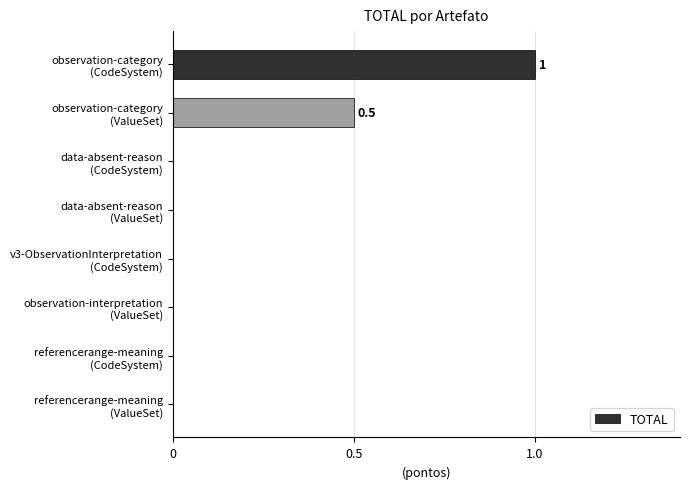

What is the sum of all values?

1.5